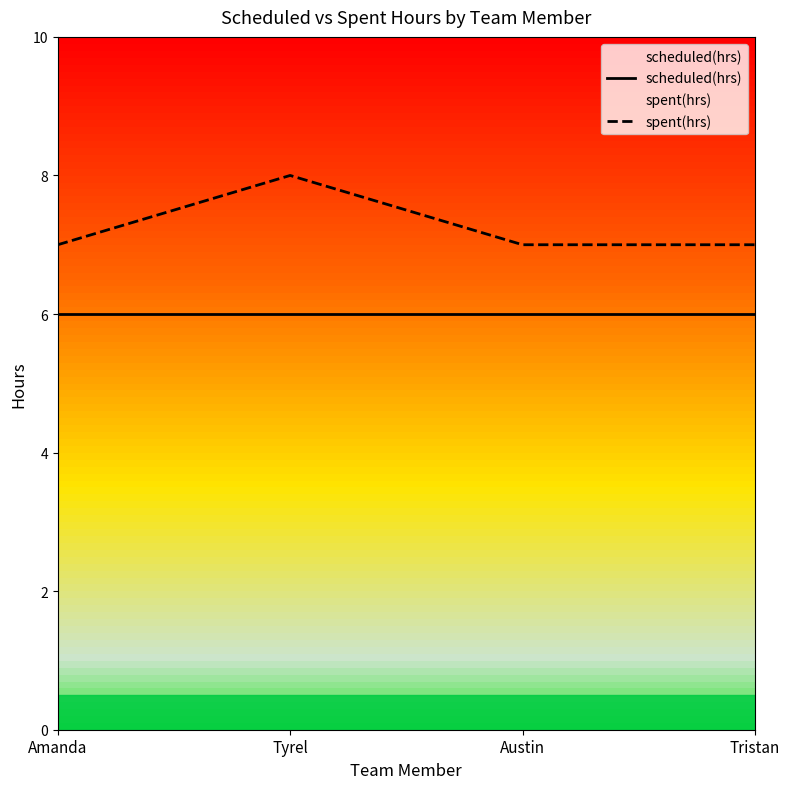

Read the spent(hrs) value at Amanda.

7